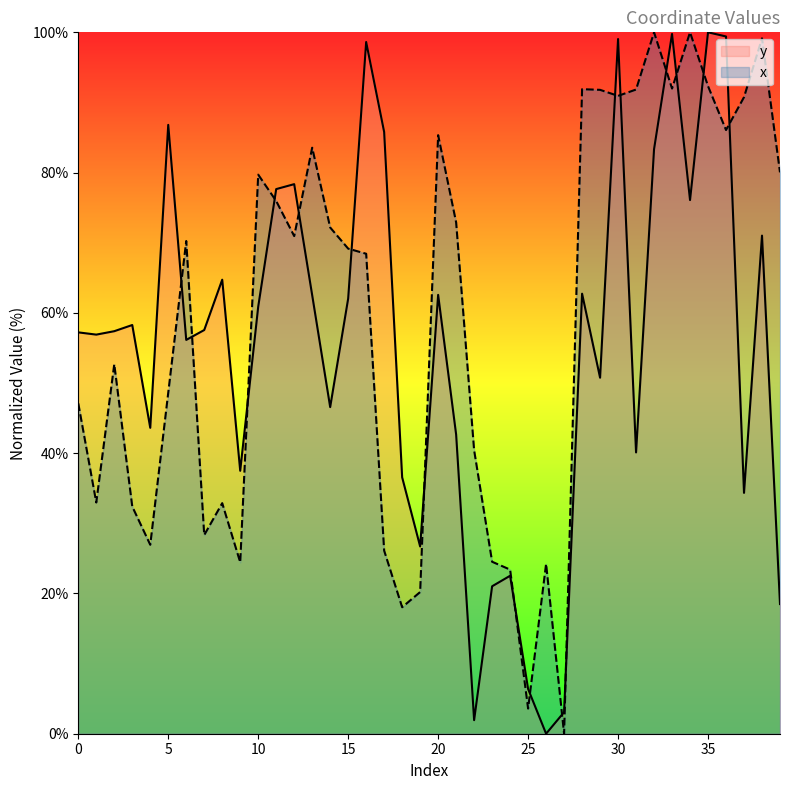

Read the x value at 32.

100.0